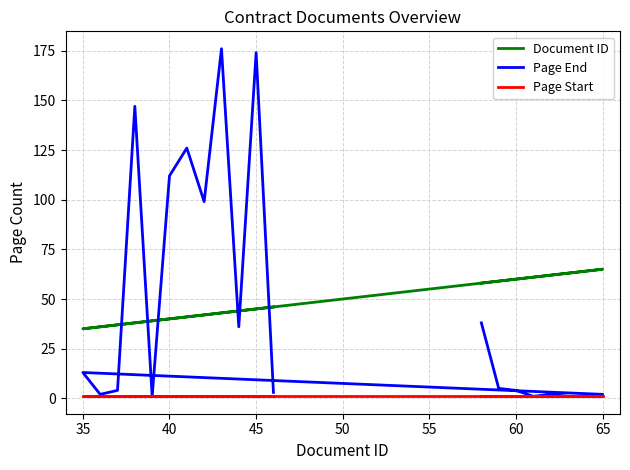

Between 30 and 18, which series saw the biggest shift?

Page End